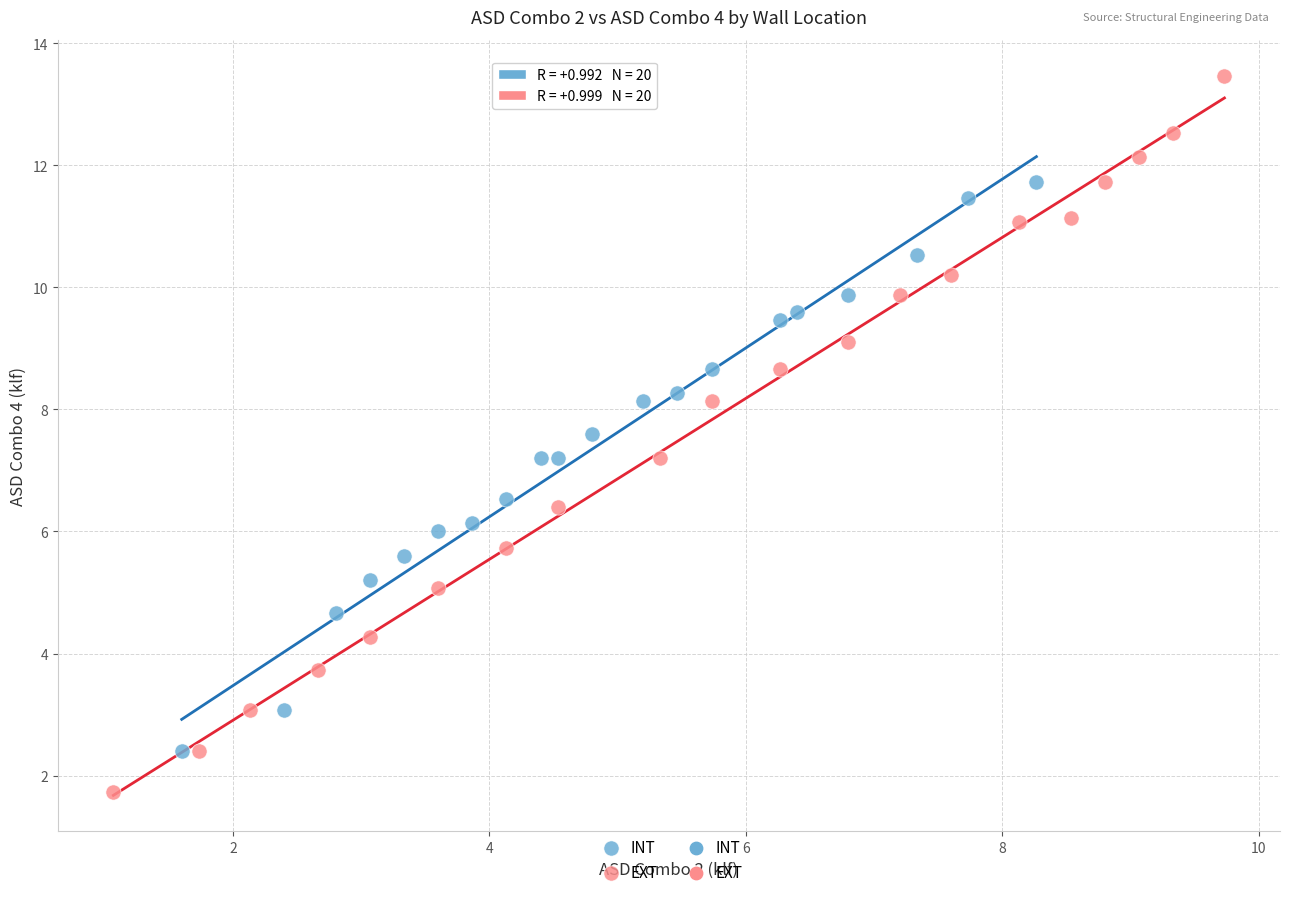

Which series has the widest spread of Y values?

EXT